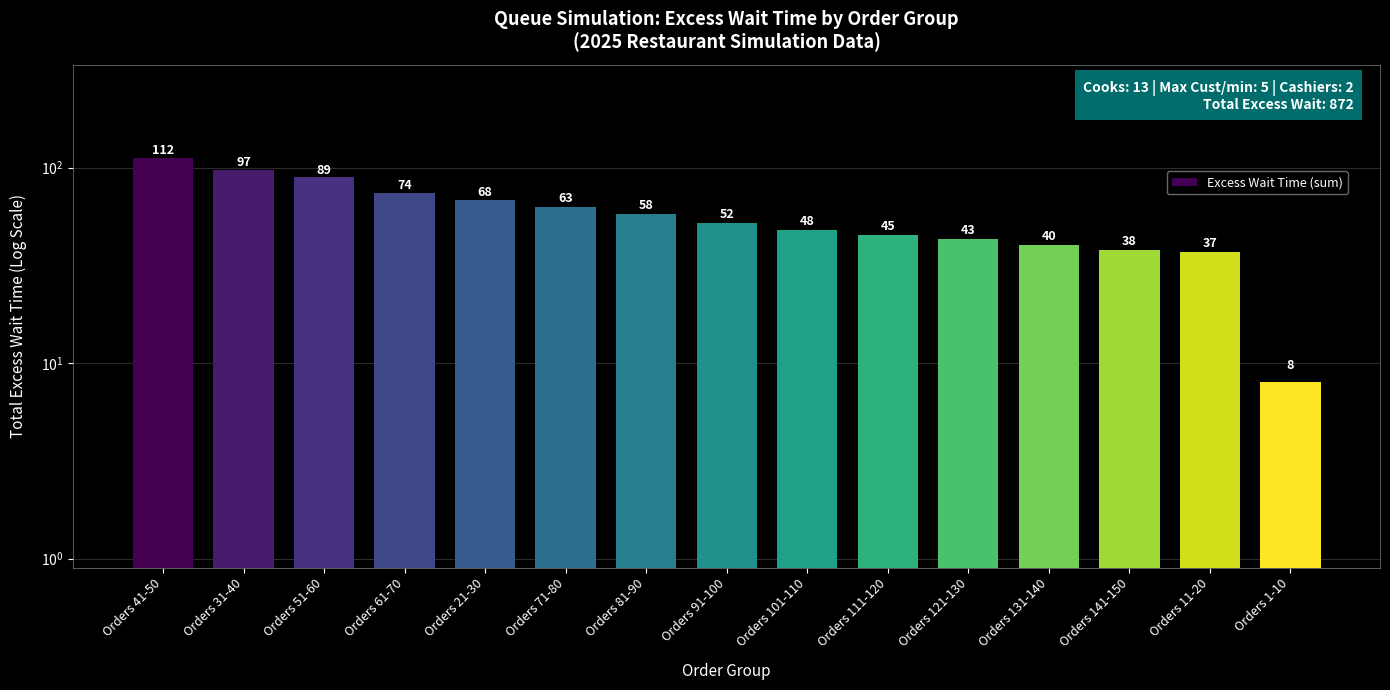

What is the sum of all values?

872